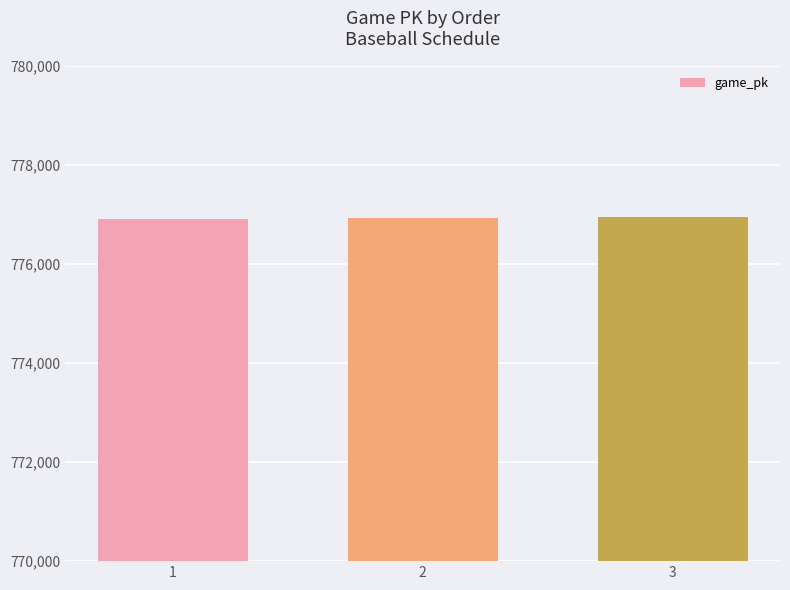

What is the greatest value displayed?

776944